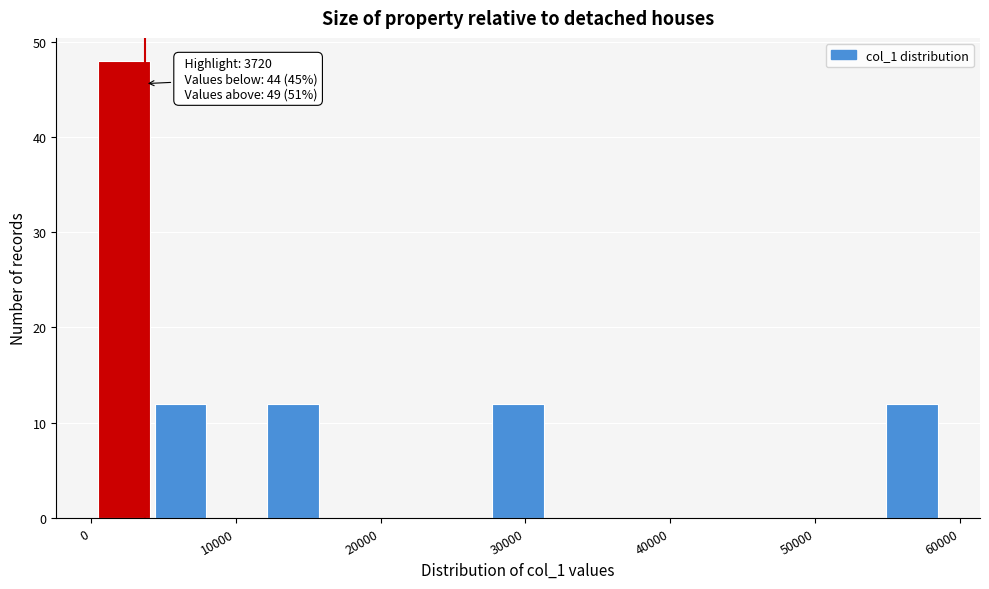

Around what value on the x-axis is the tallest bar? Give the approximate position of its centre, as read against the axis.

2000